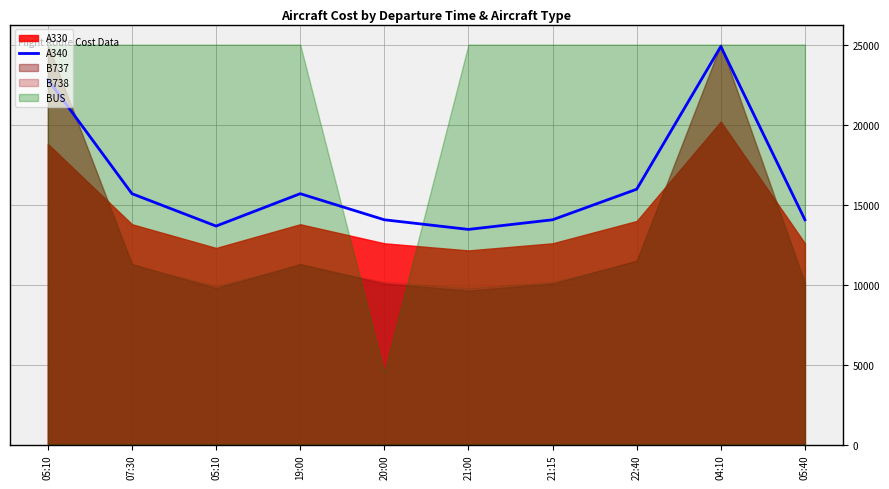

At which category does the data reach its first local peak?

19:00